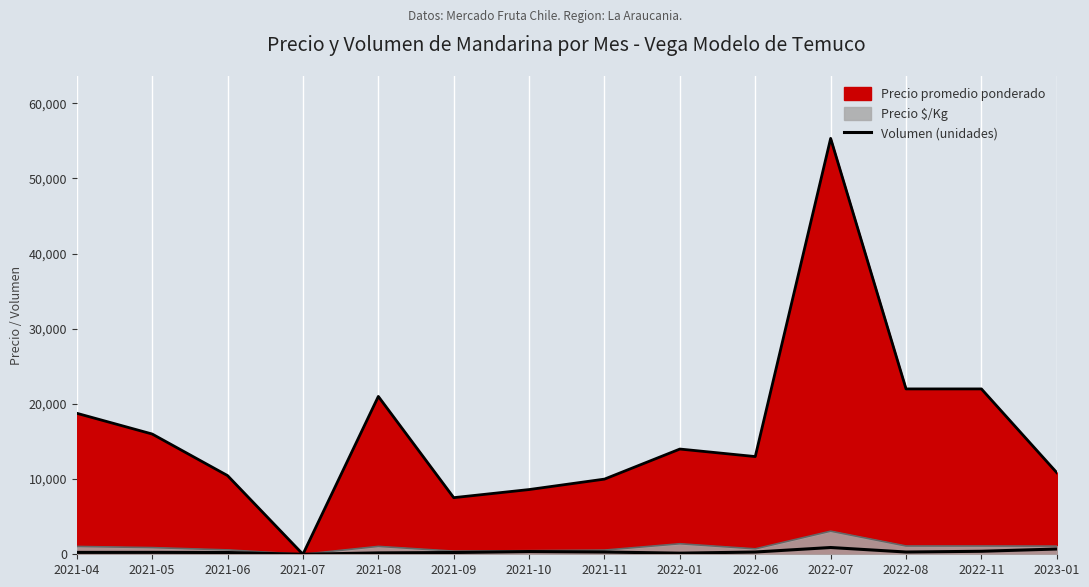

Does the chart display data point markers on the line(s)?

No